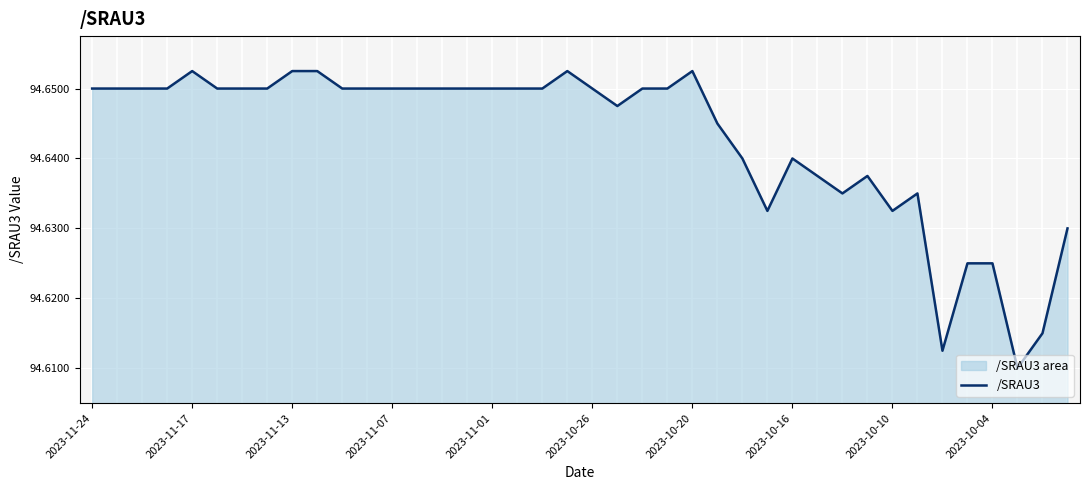

The chart shows a value of 155.2 at 2023-11-01. True or false?

False